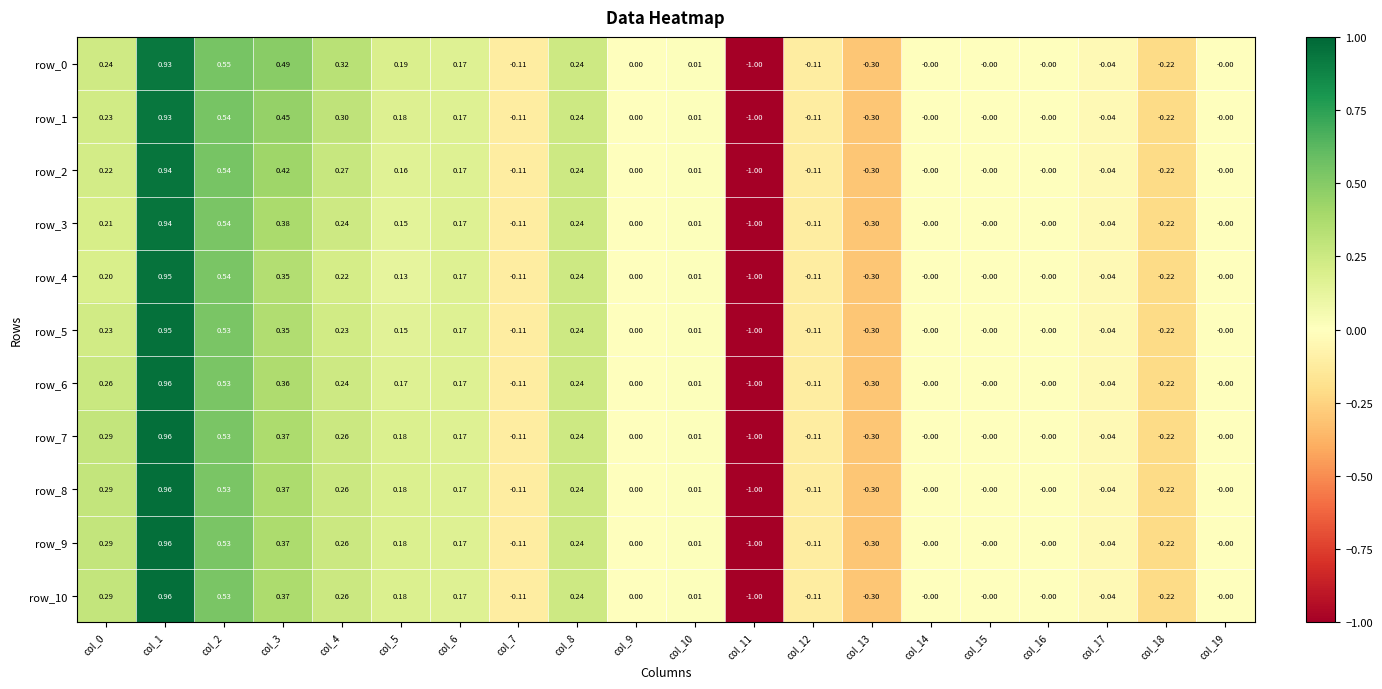

True or false: row_2 has a value of 0.3 at col_4.

True